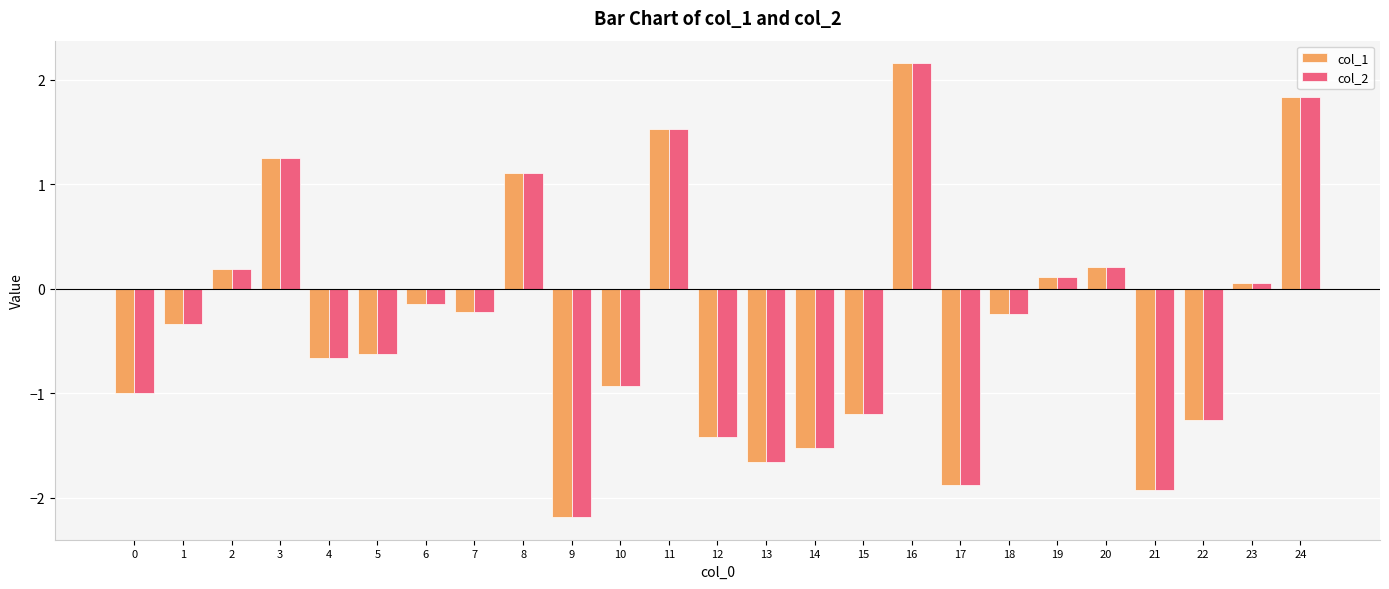

How many distinct data groups are displayed?

2